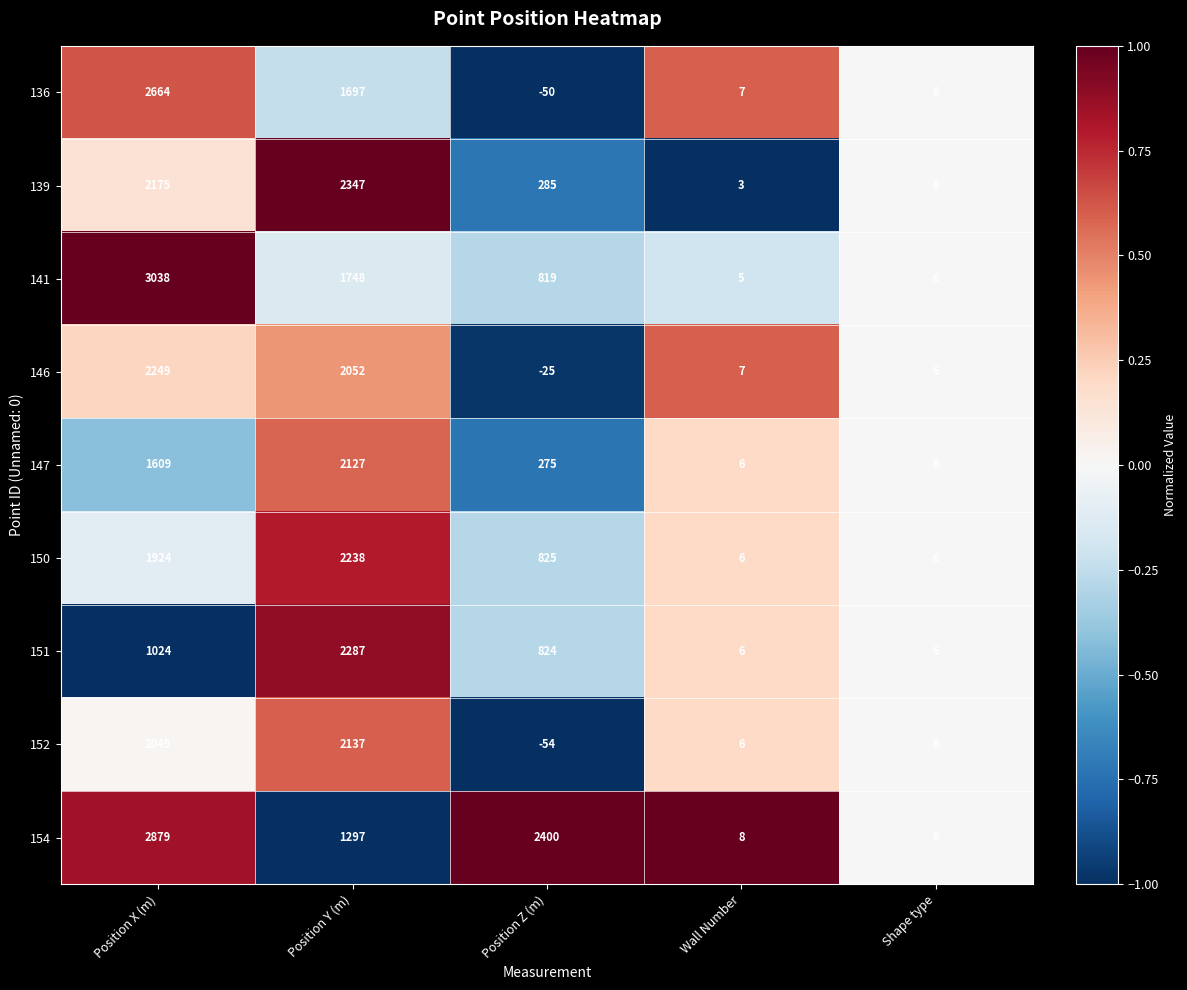

Rank the series at Position Y (m) from highest to lowest value.

139, 151, 150, 152, 147, 146, 141, 136, 154